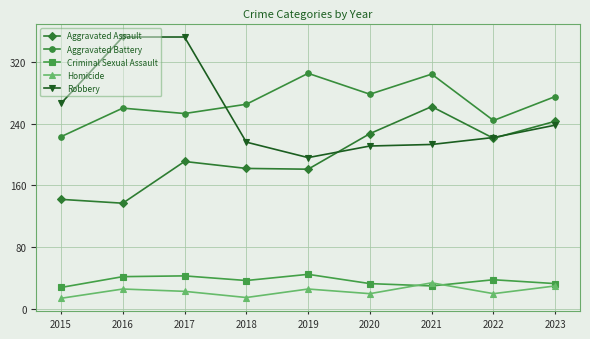

What is the value of the Aggravated Assault point at the 7th from the left?

262